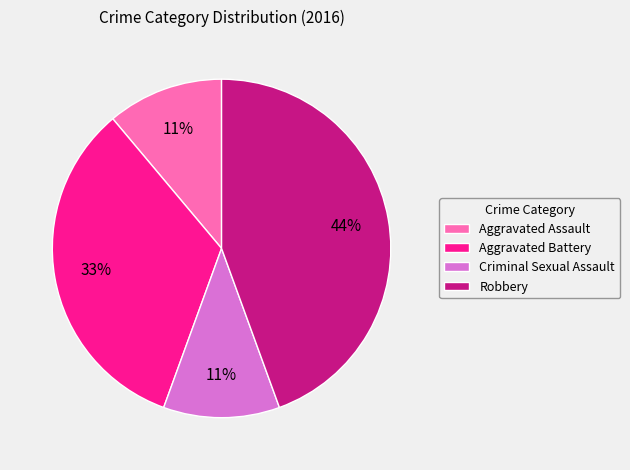

To the nearest percent, what is the difference between the largest and smallest slice percentages?

33%